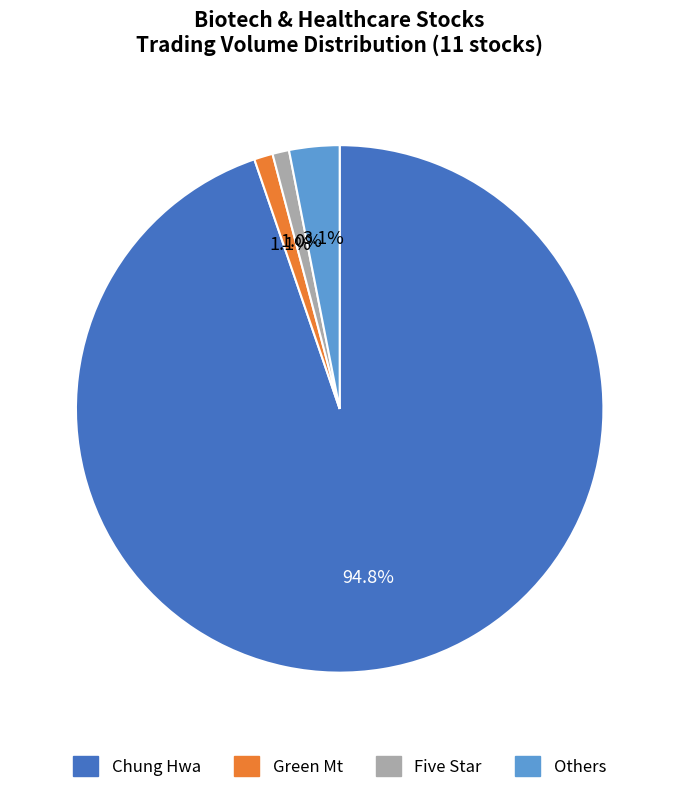

Is there any slice that represents more than half of the pie?

Yes